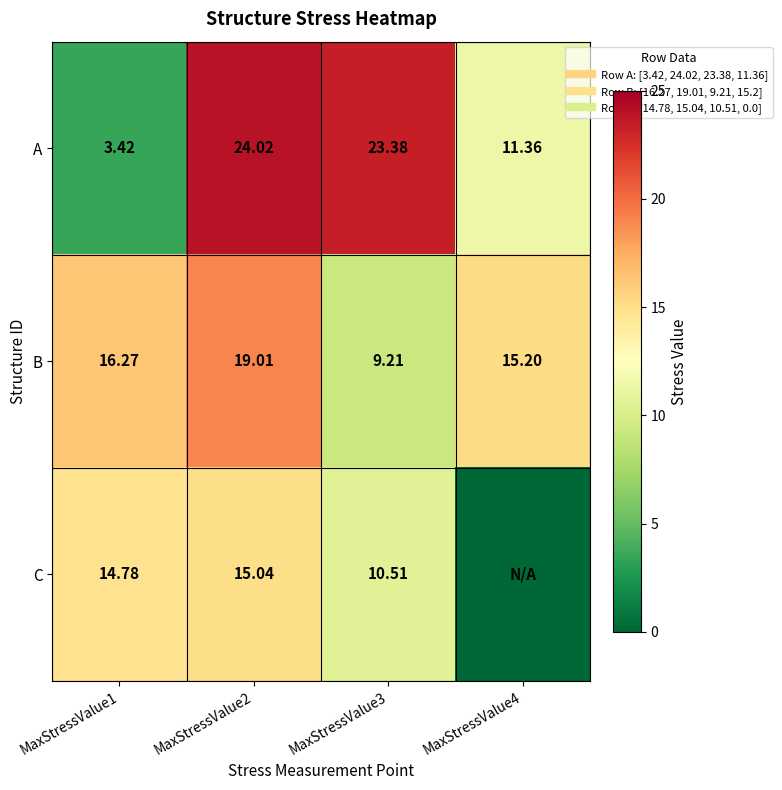

What is the difference between the second highest and second lowest values in the B series?

1.1